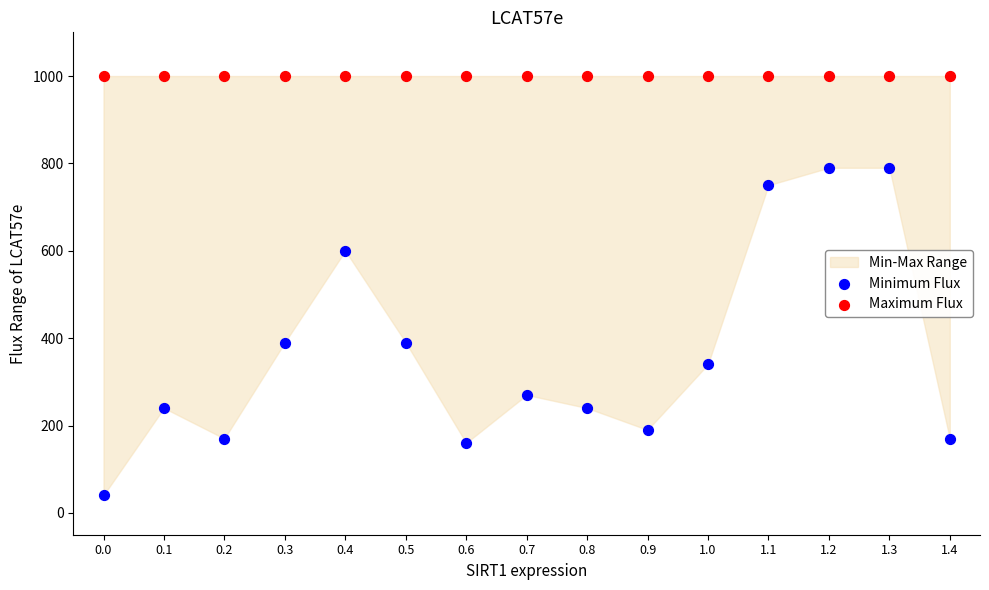

Across all series, what Y value is closest to 520?

600